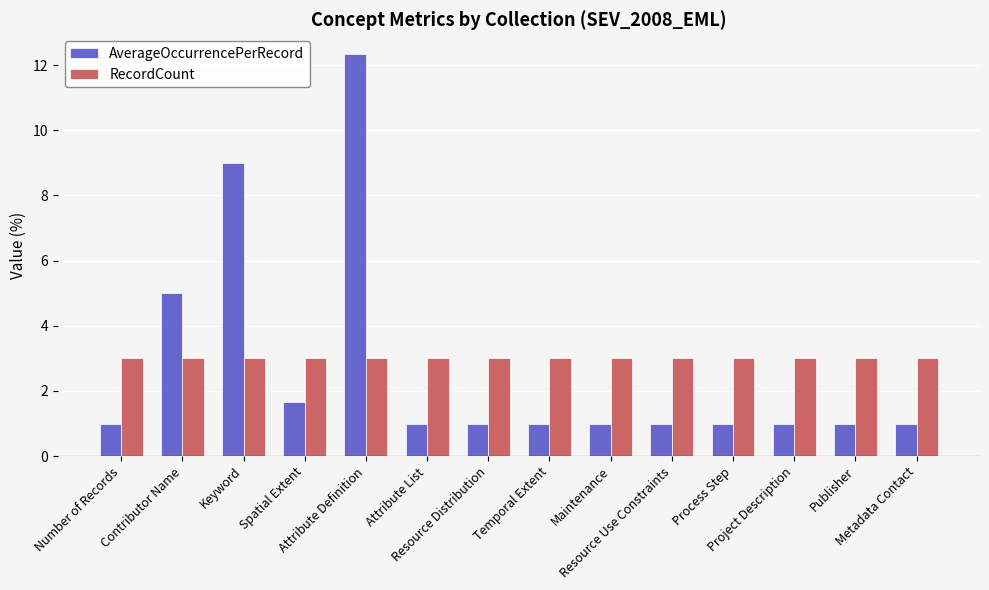

The value of RecordCount at Publisher is 3.0. True or false?

True